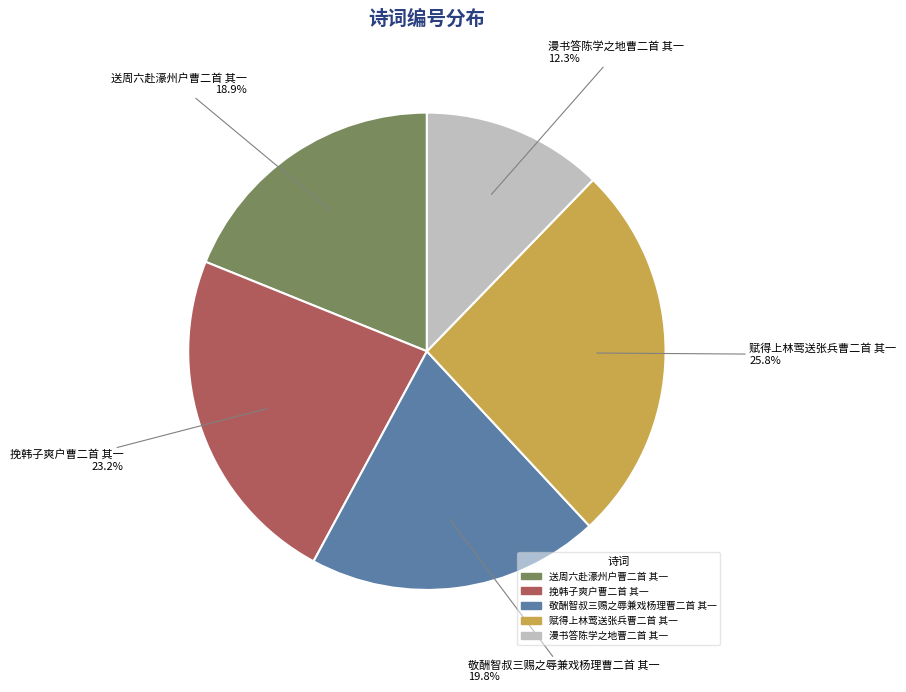

How many segments does this pie chart have?

5